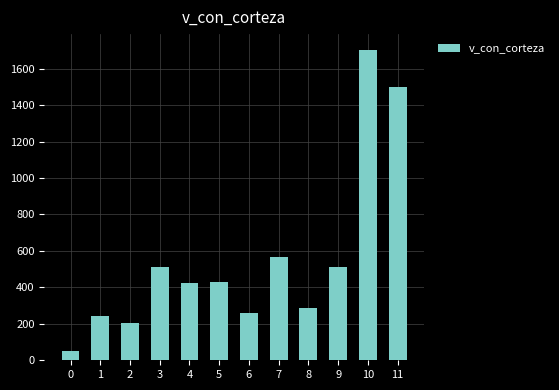

The chart shows a value of 565.7 at 7. True or false?

True